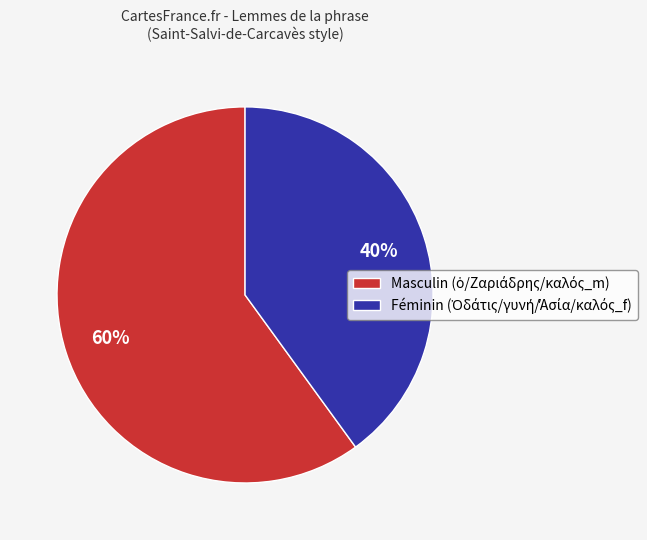

Does any single category account for the majority?

Yes